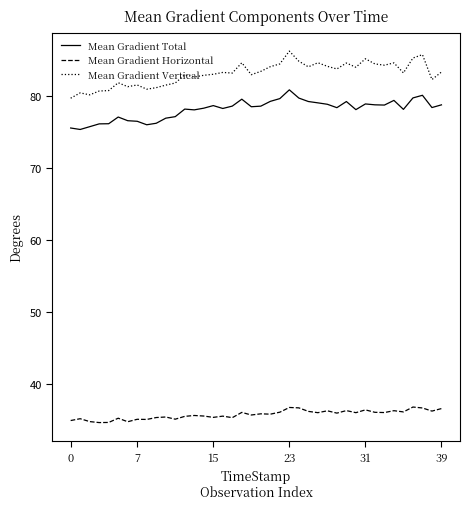

Which series has the largest range (max minus min)?

Mean Gradient Vertical